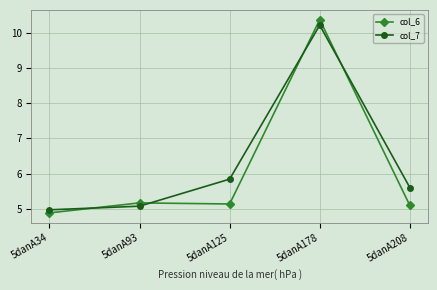

What is the approximate value of col_6 at 5danA34?

4.9